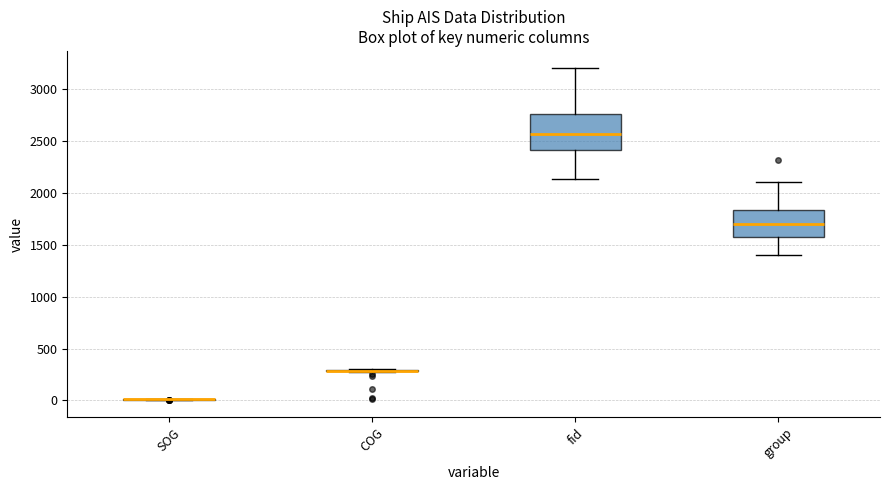

Reading left to right, read every box against the y-axis: the position of its median line, the range the box covers, and the ends of its whiskers. The values are not printed on the chart, so give them approximately, as read against the axis.

SOG: box collapsed to a line at 0, whiskers 0 to 0
COG: box collapsed to a line at 300, whiskers 300 to 300
fid: median 2550, box 2400 to 2750, whiskers 2150 to 3200
group: median 1700, box 1600 to 1850, whiskers 1400 to 2100